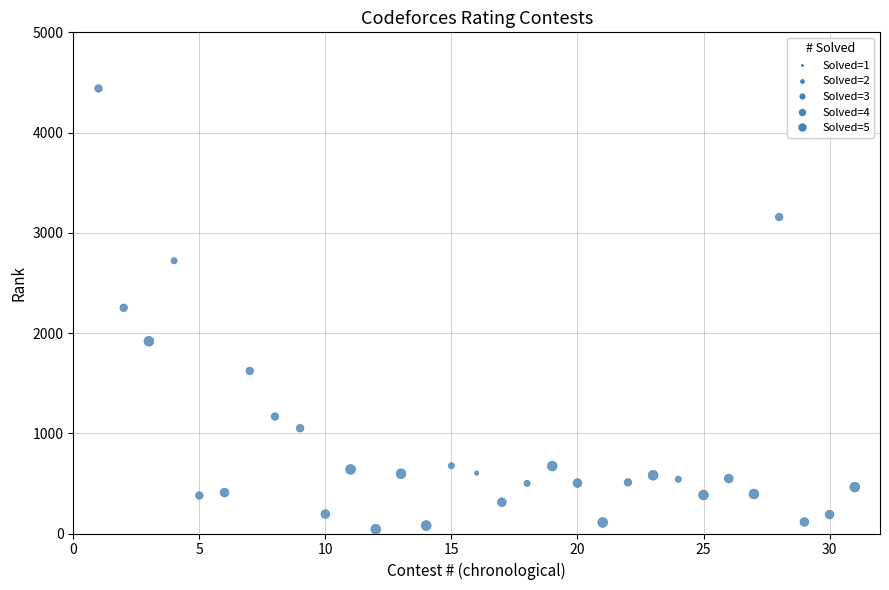

What is the range of X values (max minus min)?

30